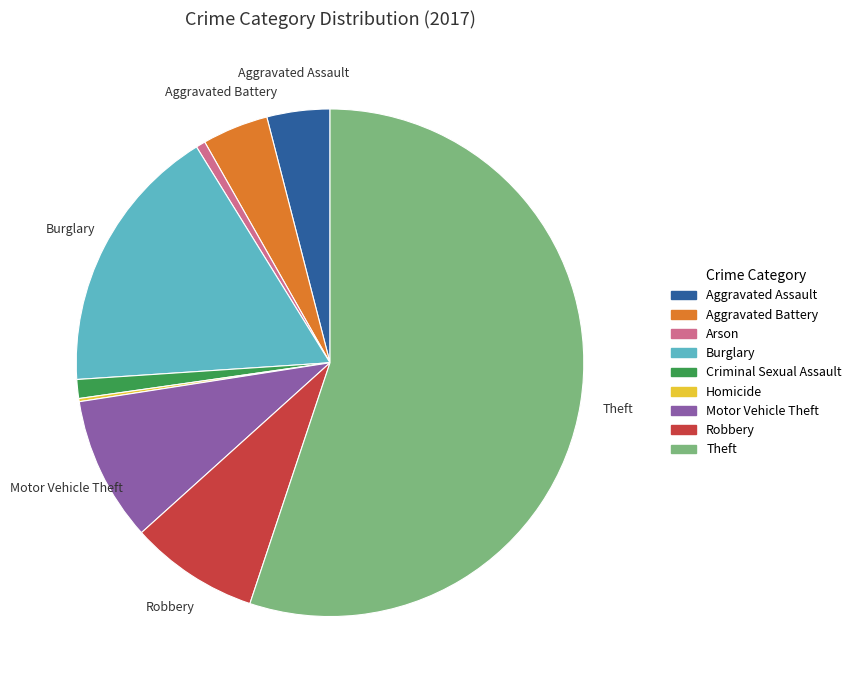

True or false: Motor Vehicle Theft accounts for 9% of the total.

True